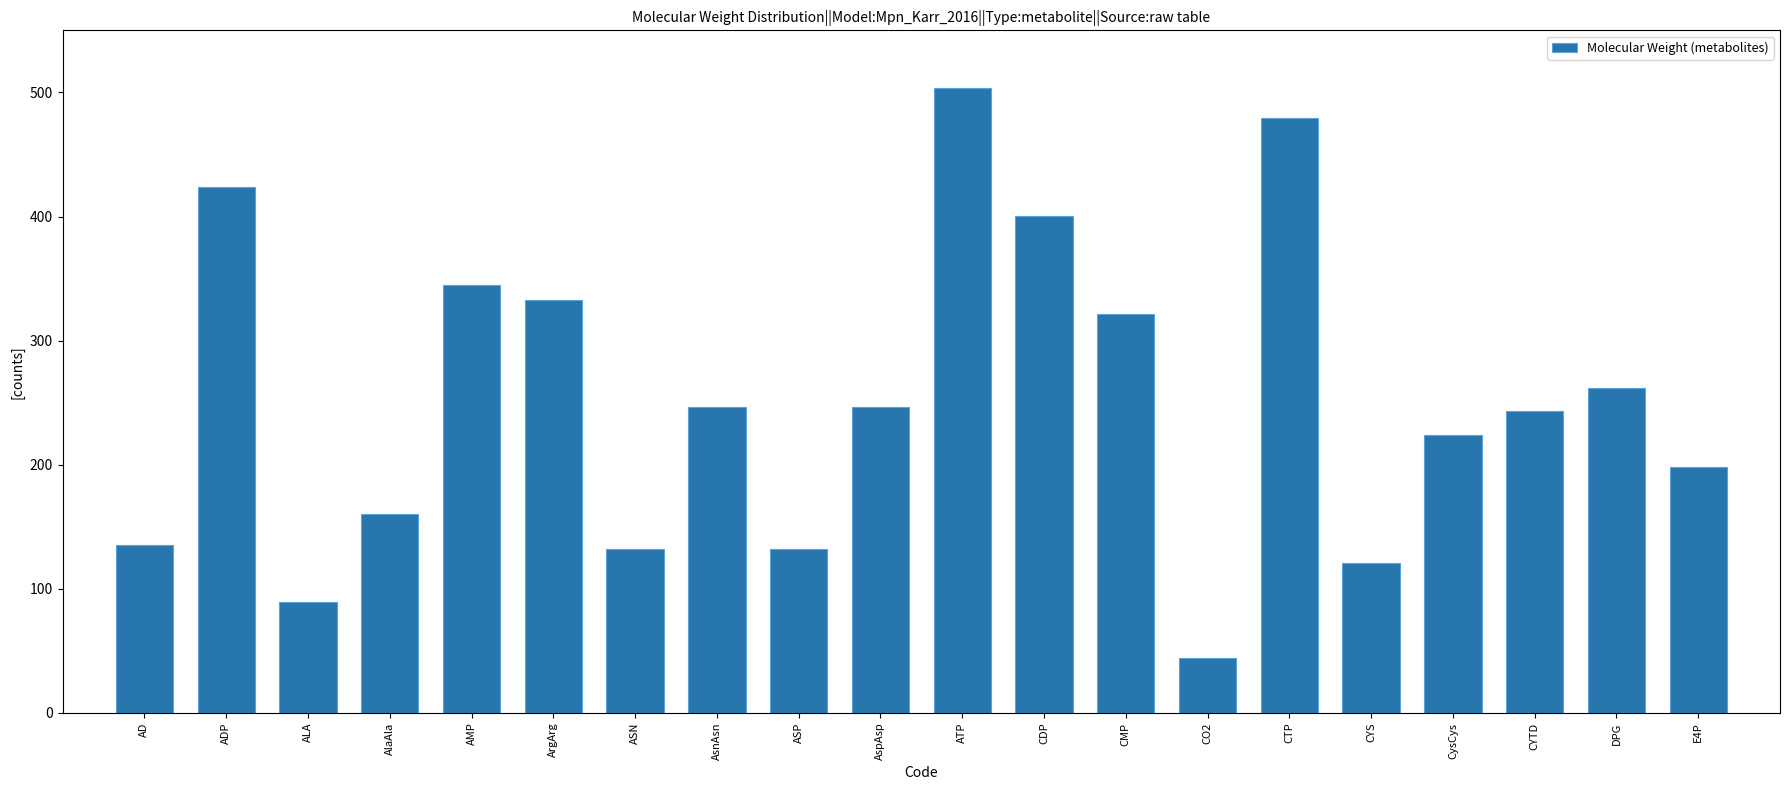

At which label is the value closest to 273?

DPG